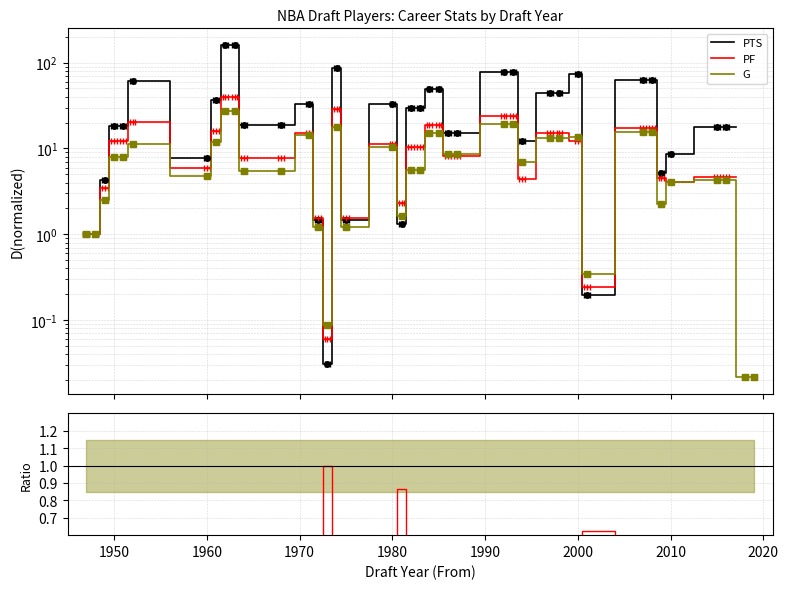

True or false: G and PTS intersect in this chart.

True